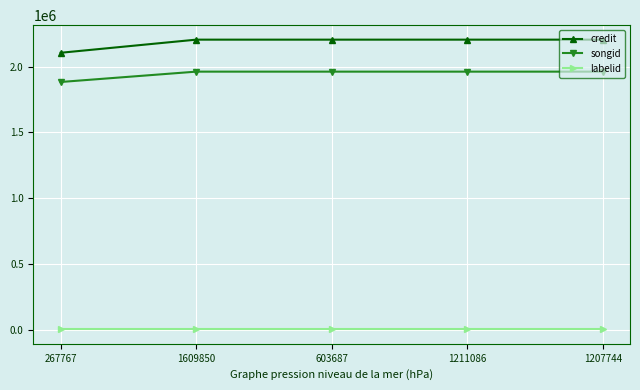

What is the difference between the maximum and minimum values in the songid series?

78715